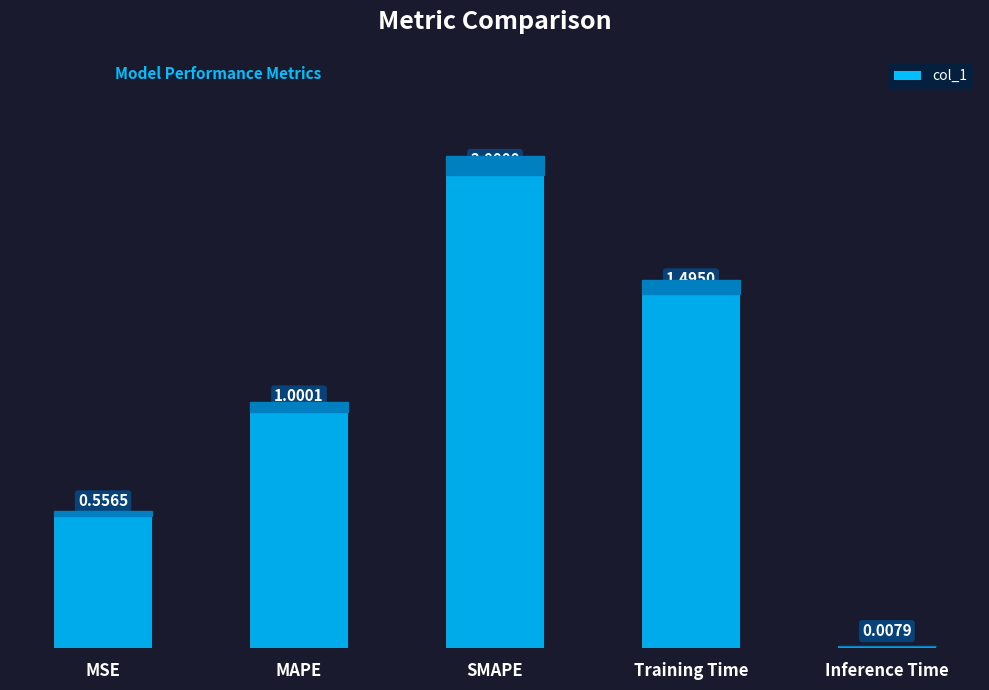

List the labels in order of value, largest first.

SMAPE, Training Time, MAPE, MSE, Inference Time